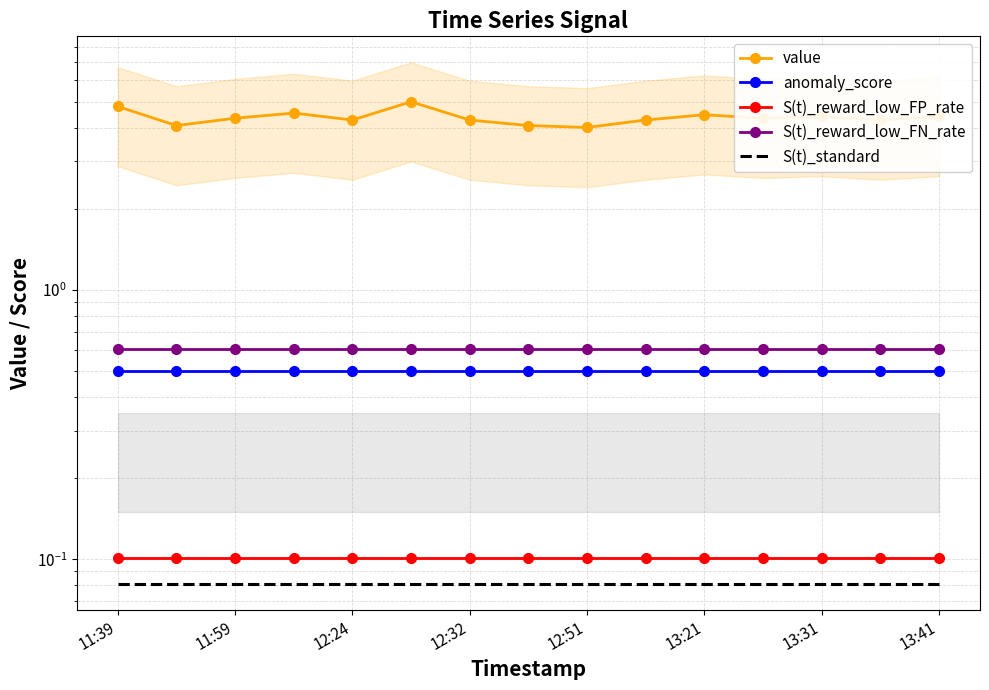

The S(t)_reward_low_FP_rate series shows 0.1 at 11:59. True or false?

False